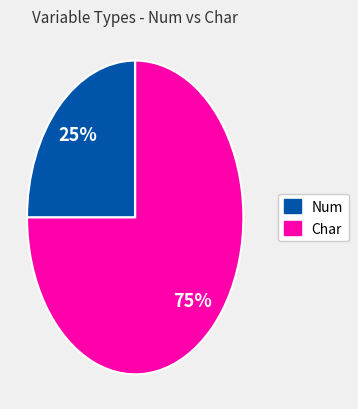

Is there a majority slice in this chart?

Yes